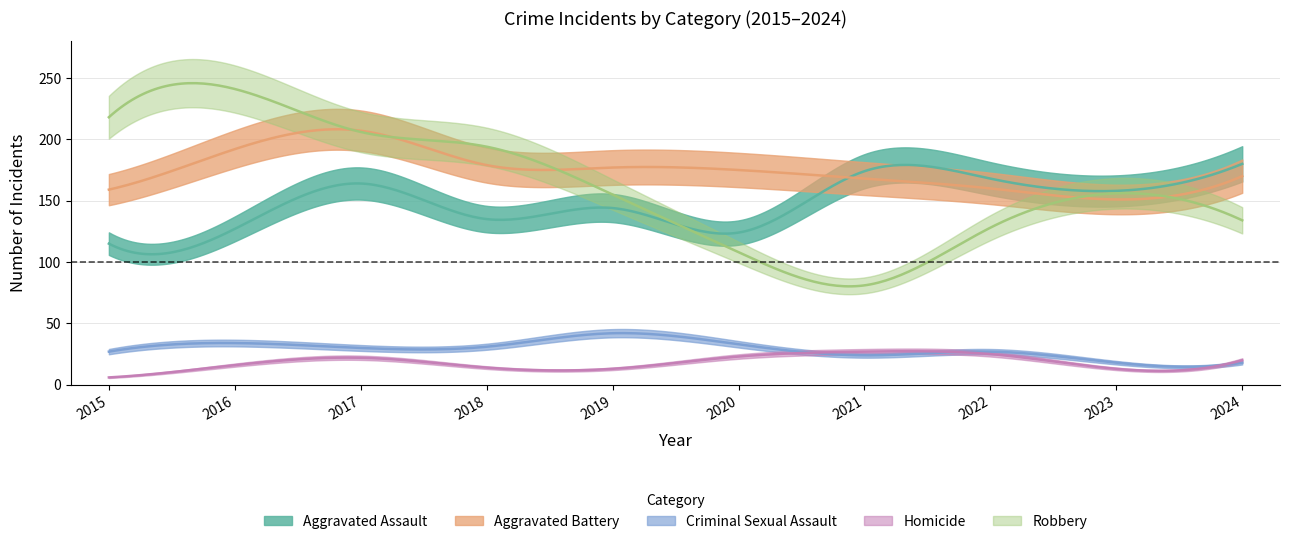

At 2024, list the series in order from largest to smallest.

Aggravated Assault, Aggravated Battery, Robbery, Homicide, Criminal Sexual Assault